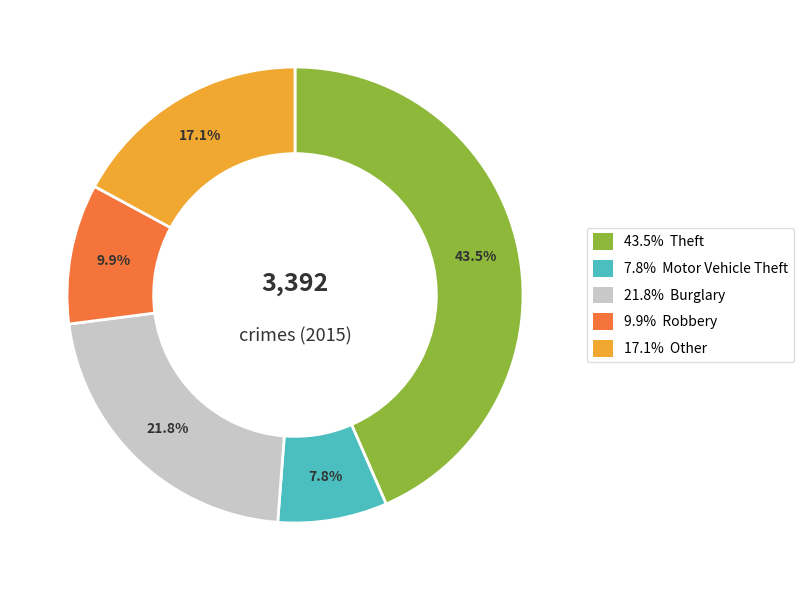

Is there a majority slice in this chart?

No